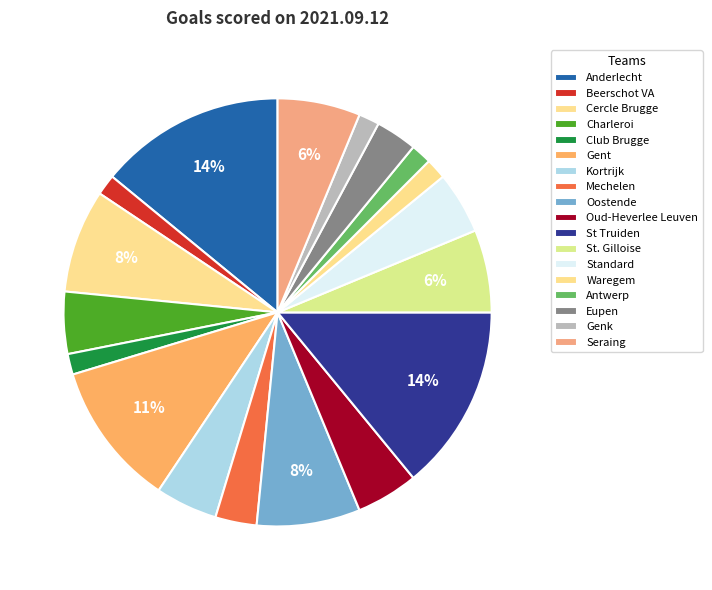

To the nearest percent, what portion does St Truiden represent?

14%